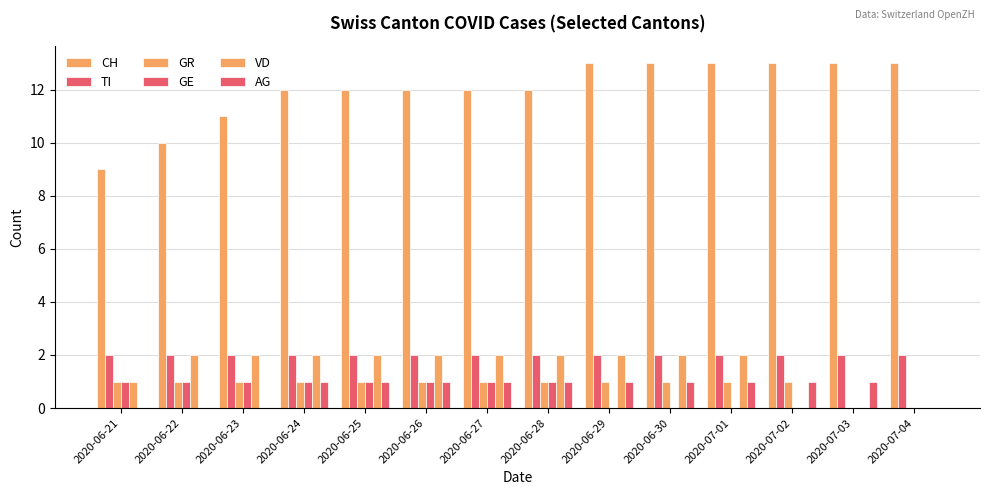

Which series has the largest total across all categories?

CH